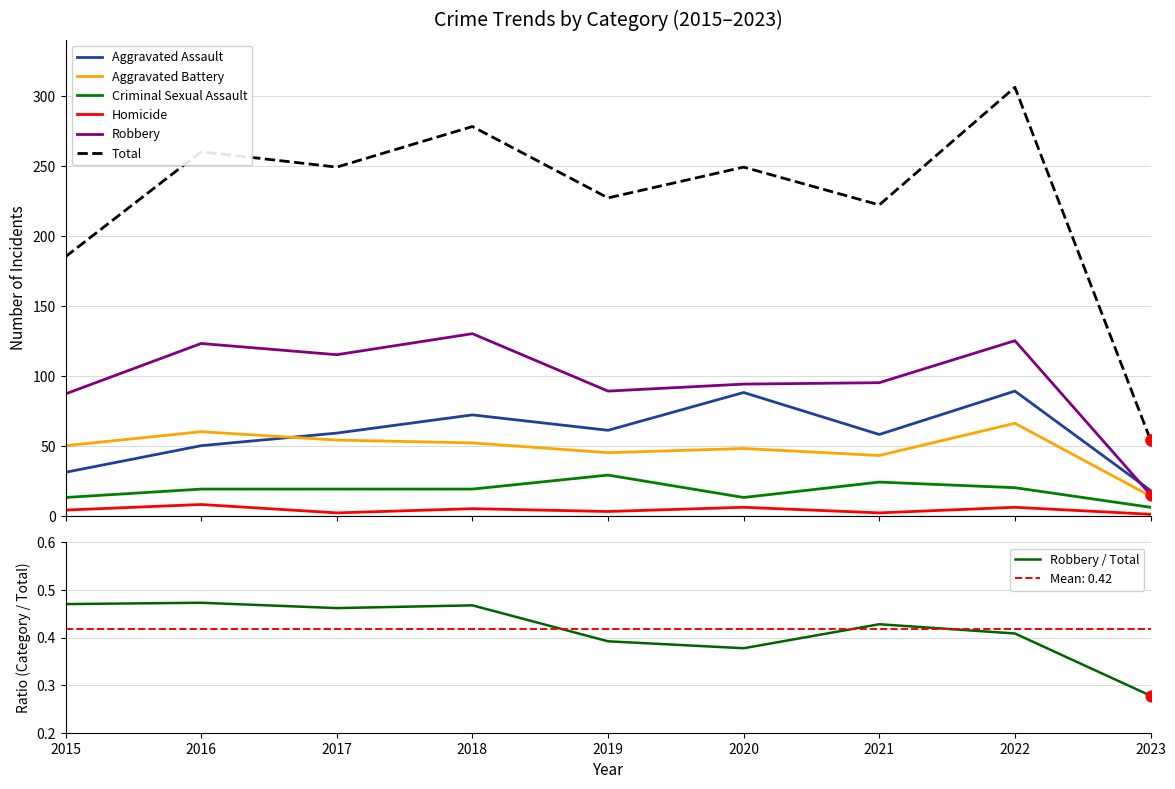

Is the value of Homicide at 2017 greater than the value of Aggravated Battery at 2020?

No